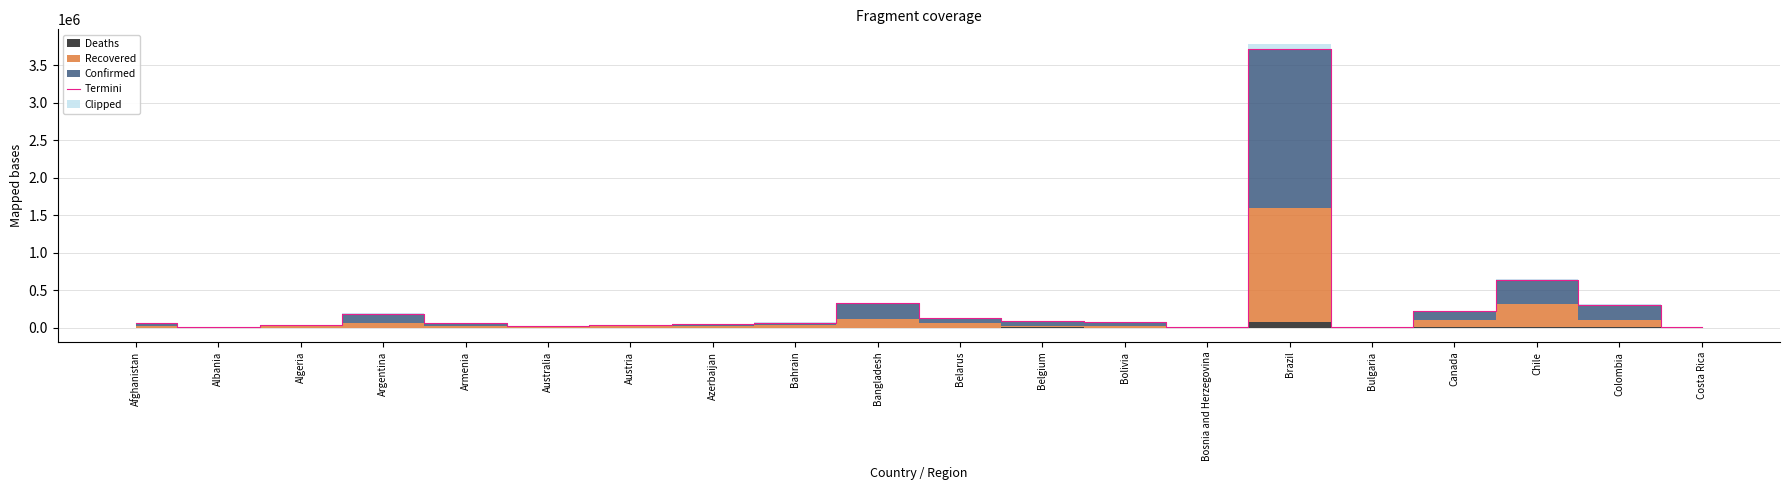

Reading right to left, transcribe all the data shown in this chart.

14619	306738	641227	220813	13442	3713066	12489	80286	90982	125006	323677	70029	47743	38113	20599	59133	189060	41178	6636	60452